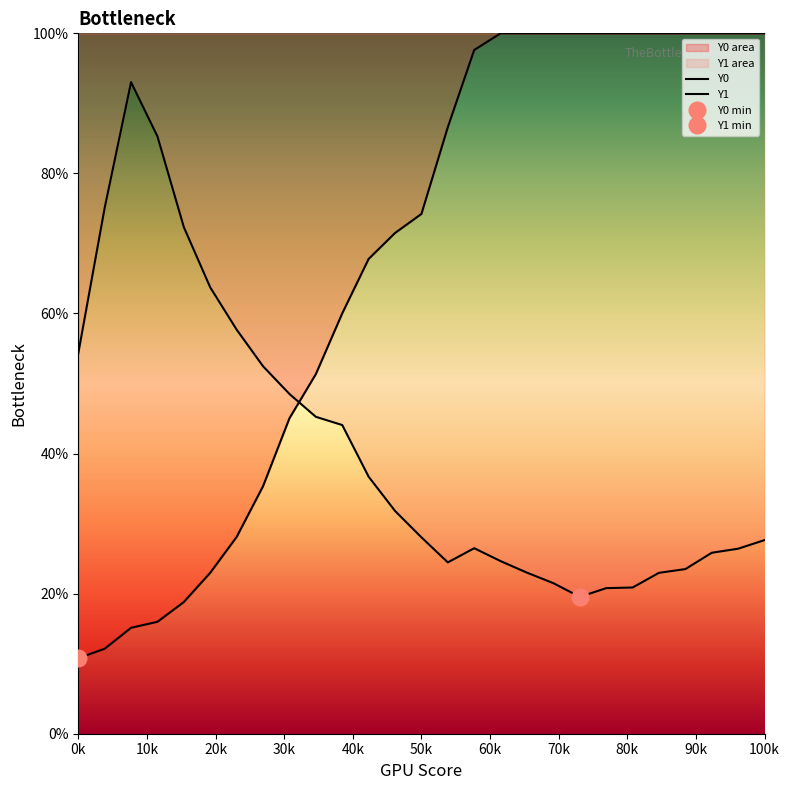

Reading left to right, list all the values displayed in this chart.

Y0: 10.8	12.1	15.1	16.0	18.8	23.0	28.1	35.3	45.0	51.3	60.0	67.8	71.5	74.2	86.6	97.6	100.0	100.0	100.0	100.0	100.0	100.0	100.0	100.0	100.0	100.0	100.0
Y1: 54.3	75.1	93.0	85.3	72.3	63.7	57.7	52.5	48.5	45.2	44.1	36.7	31.8	28.0	24.5	26.5	24.6	23.0	21.5	19.5	20.8	20.9	23.0	23.5	25.8	26.4	27.6